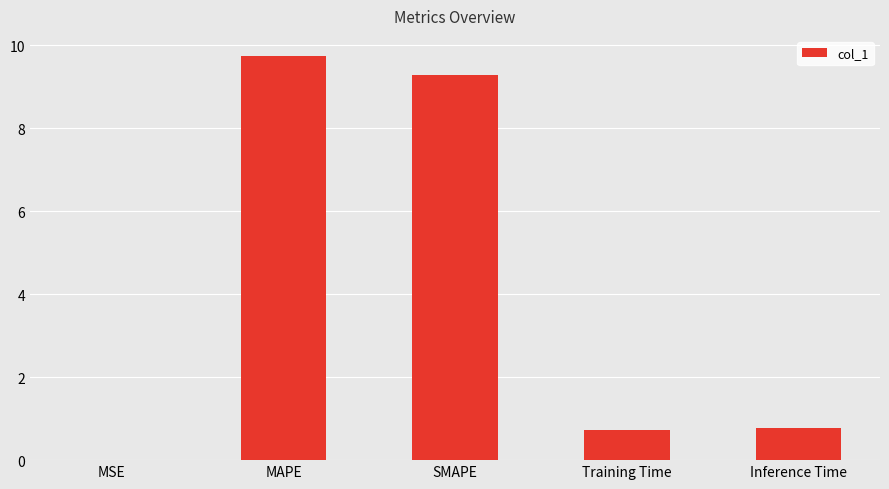

The value at Inference Time is 0.8. True or false?

True